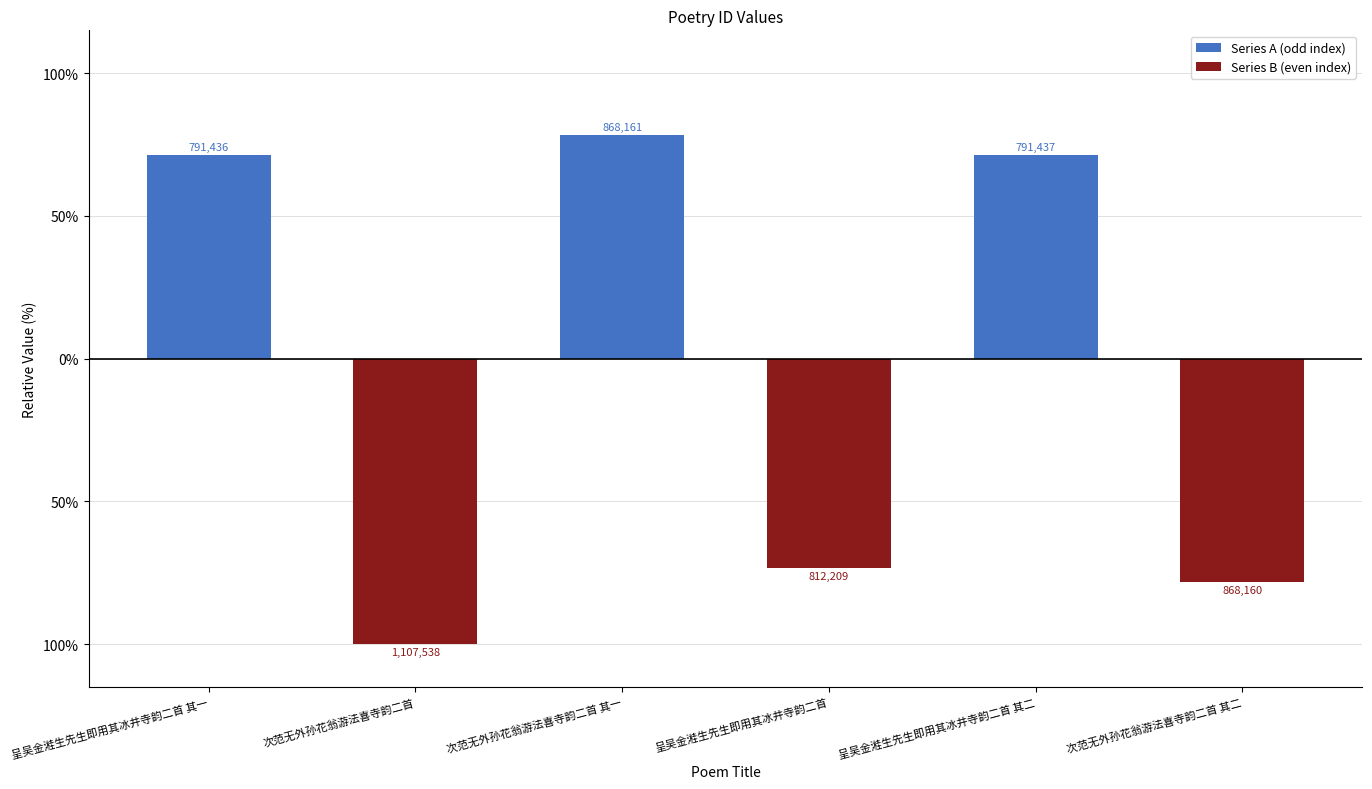

What is the average value of the Series B (even index) series?

-83.9